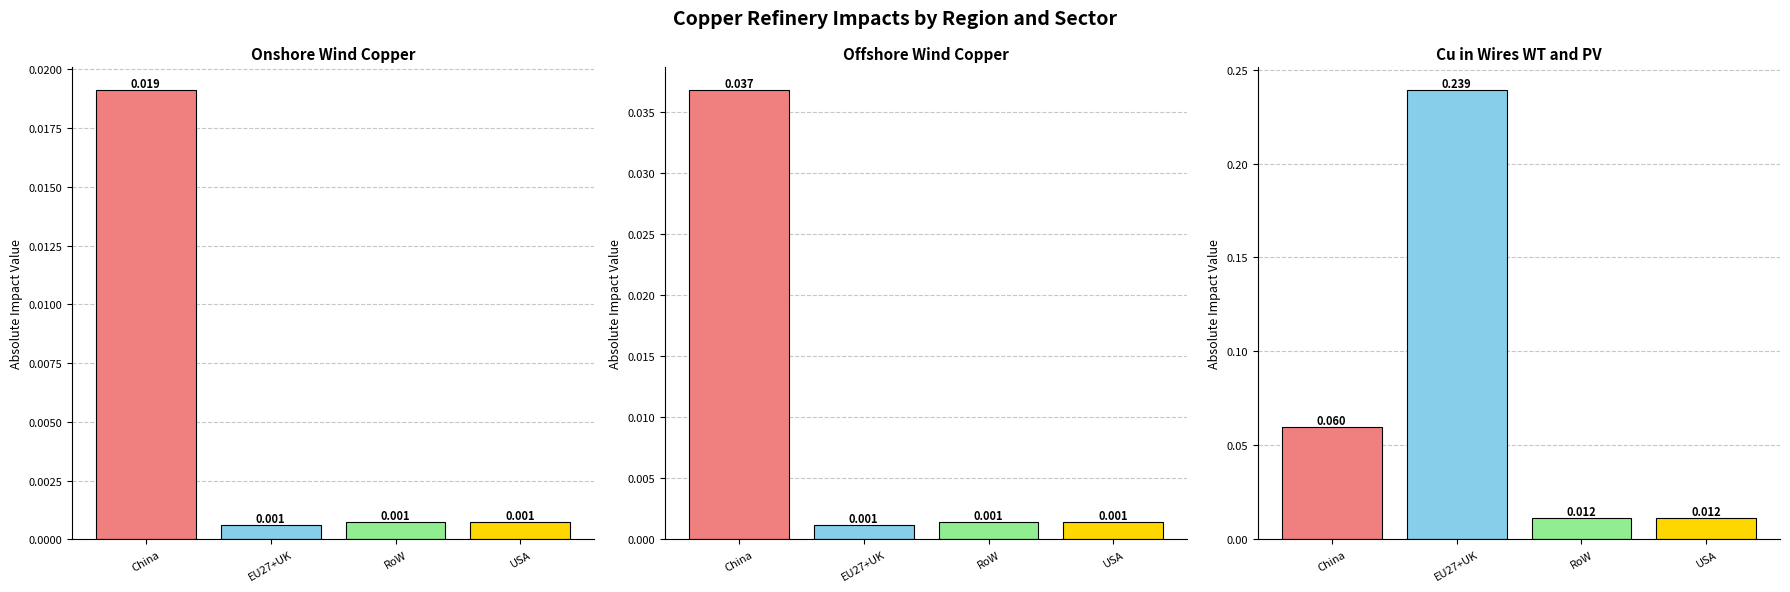

Count the number of data series in this chart.

3